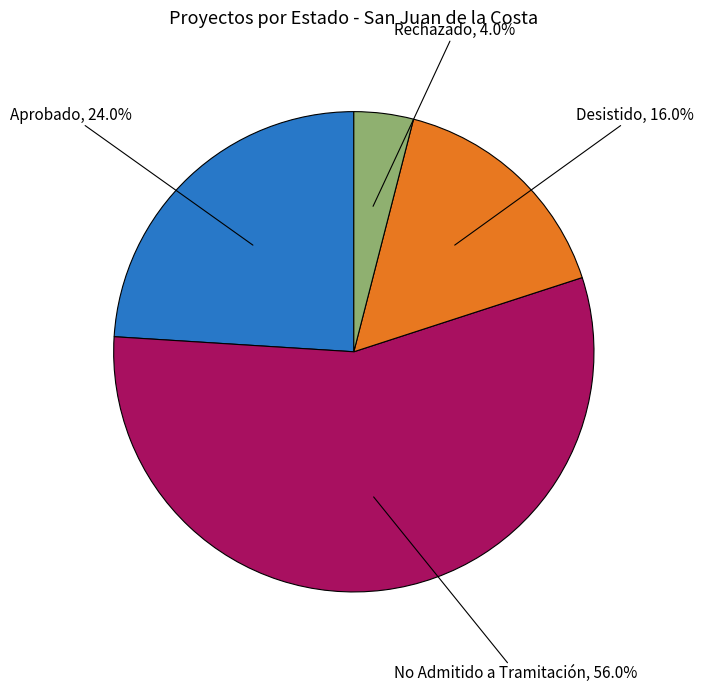

Does No Admitido a Tramitación account for over 50% of the chart?

Yes